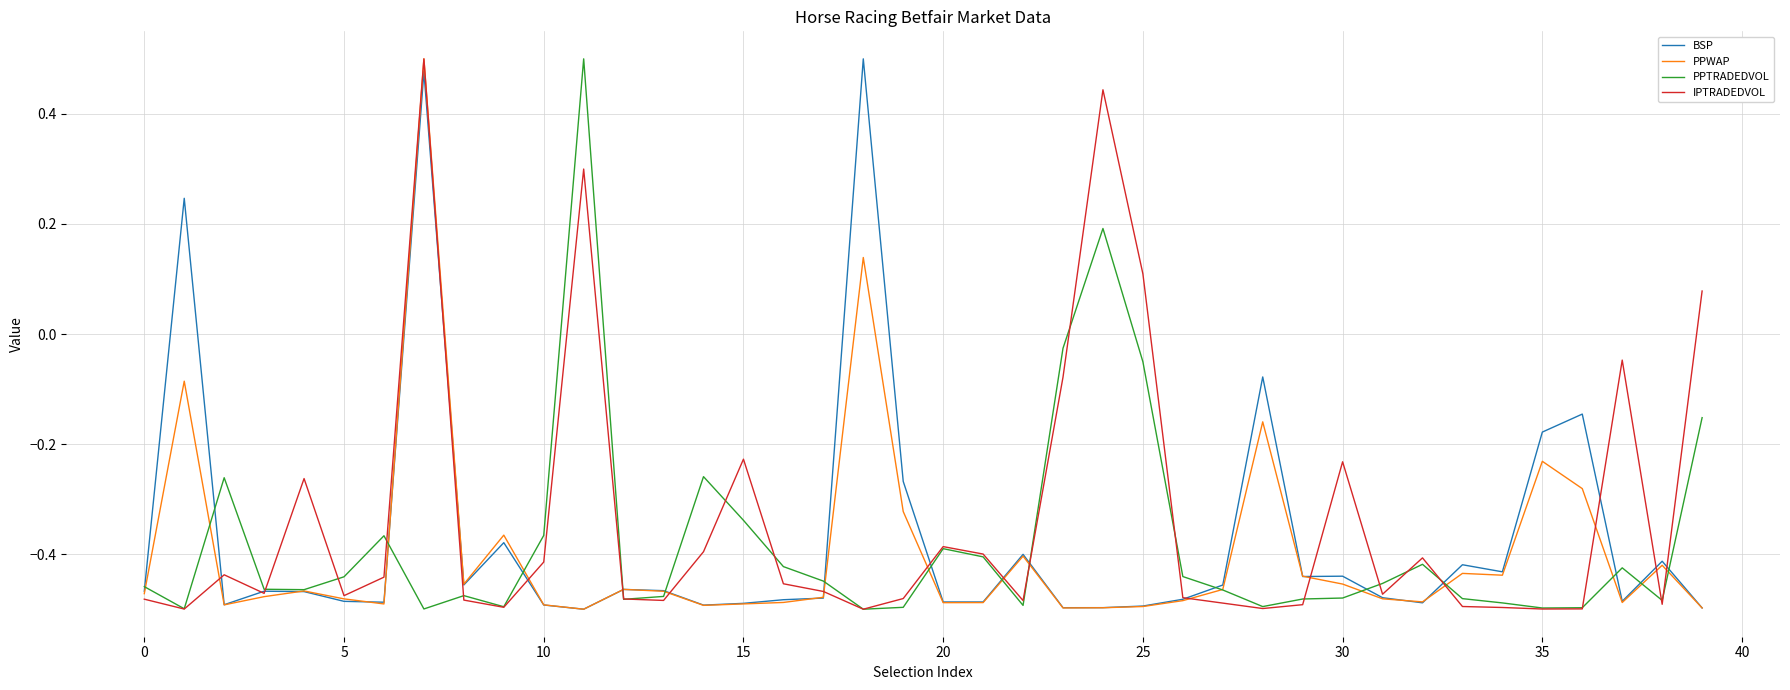

What are all the series names shown in the legend?

BSP, PPWAP, PPTRADEDVOL, IPTRADEDVOL